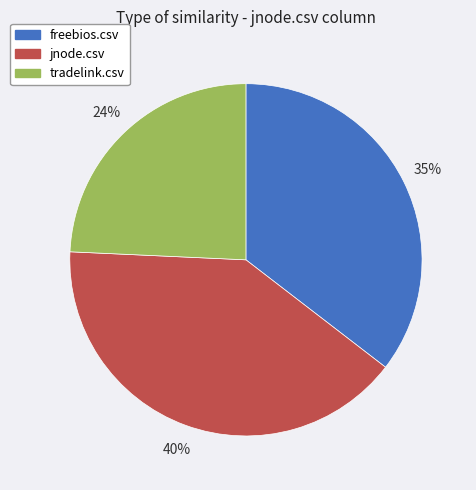

To the nearest percent, what portion does tradelink.csv represent?

24%